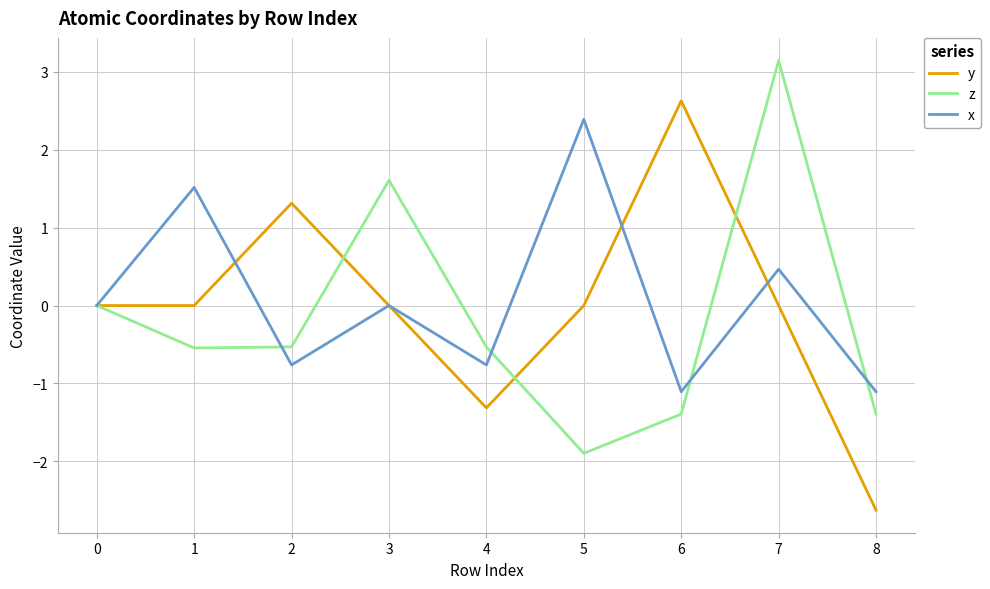

What is the maximum value shown in the chart?

3.1